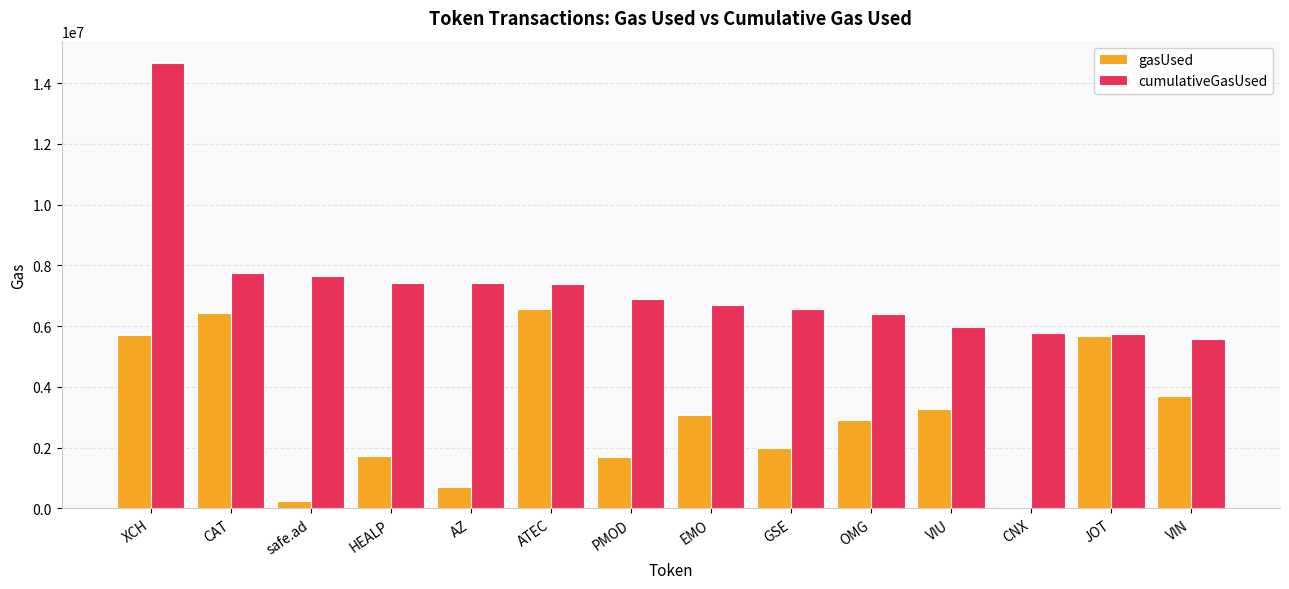

What are all the series names shown in the legend?

gasUsed, cumulativeGasUsed